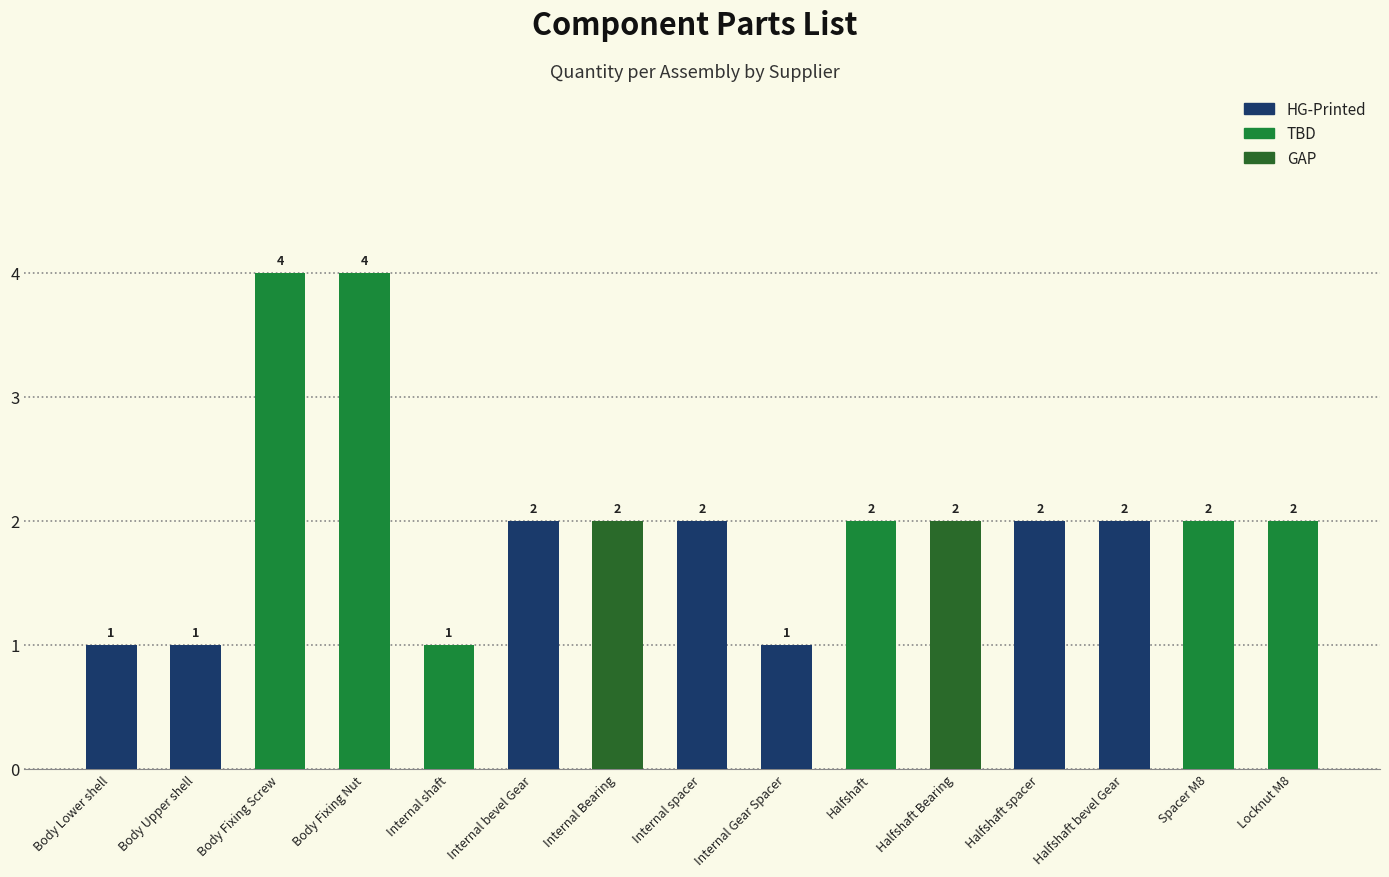

The value at Internal shaft is 1. True or false?

True